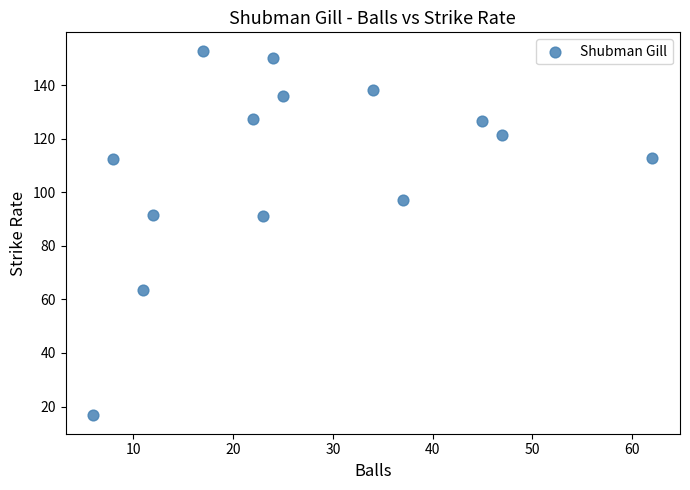

What is the range of X values (max minus min)?

56.0